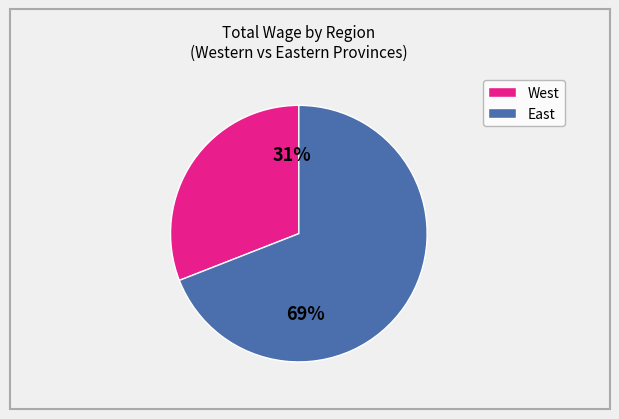

To the nearest percent, what is the difference between the largest and smallest slice percentages?

38%